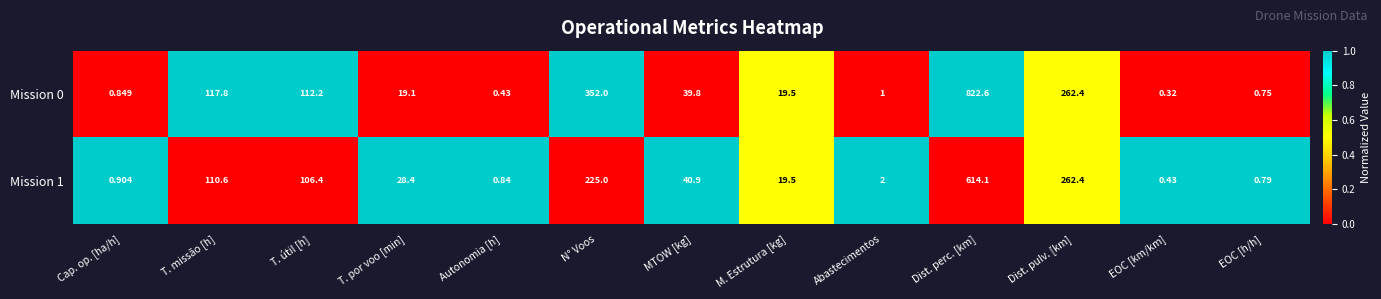

Is the value of Mission 1 at T. por voo [min] greater than the value of Mission 0 at N° Voos?

No